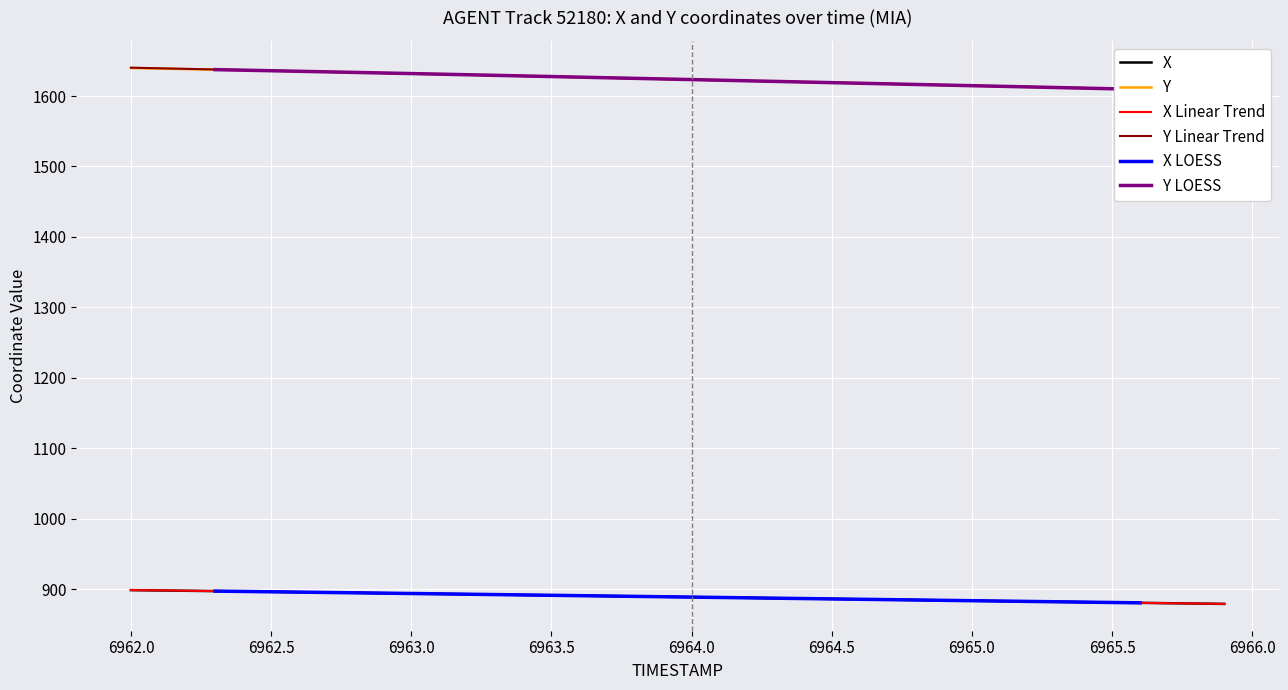

What is the highest value of the X Linear Trend series?

898.9